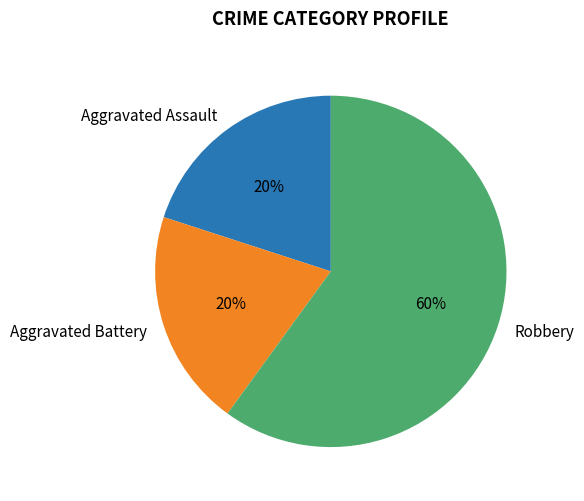

To the nearest percent, what percentage of the pie is Aggravated Assault?

20%